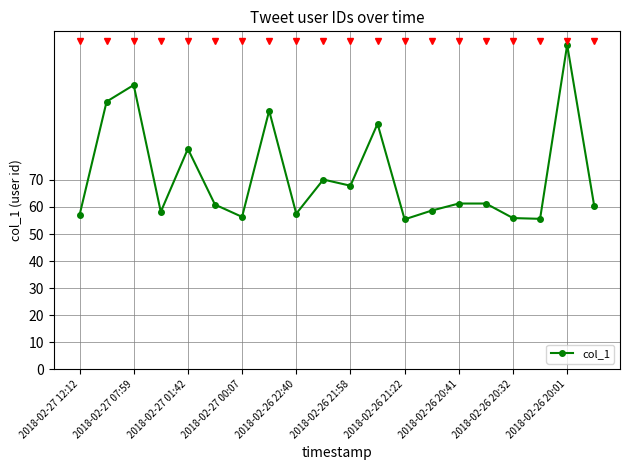

What is the maximum value shown in the chart?

120.0